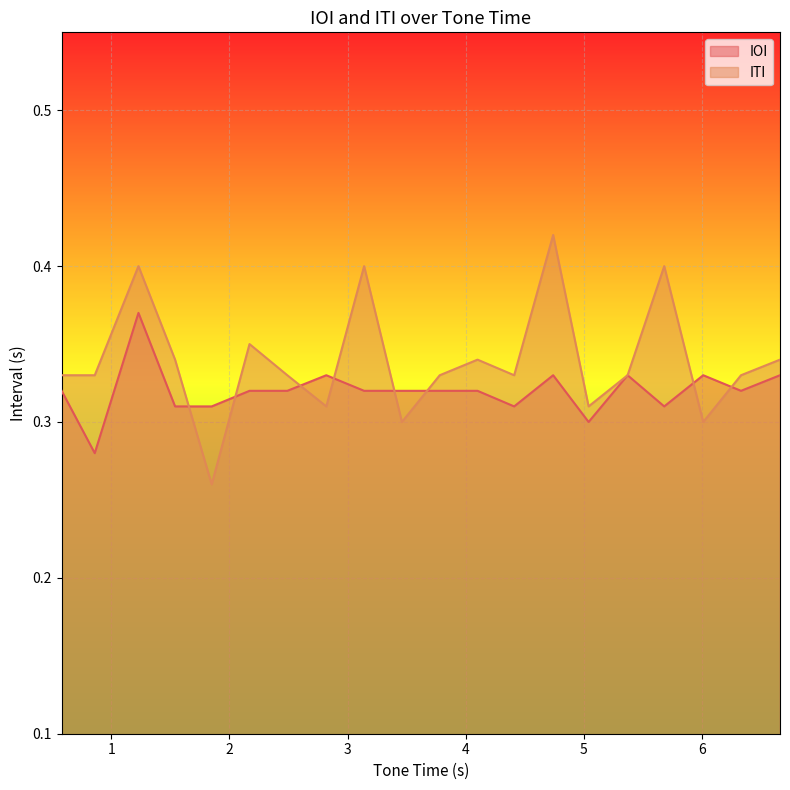

What is the difference between the maximum and minimum values in the IOI series?

0.1